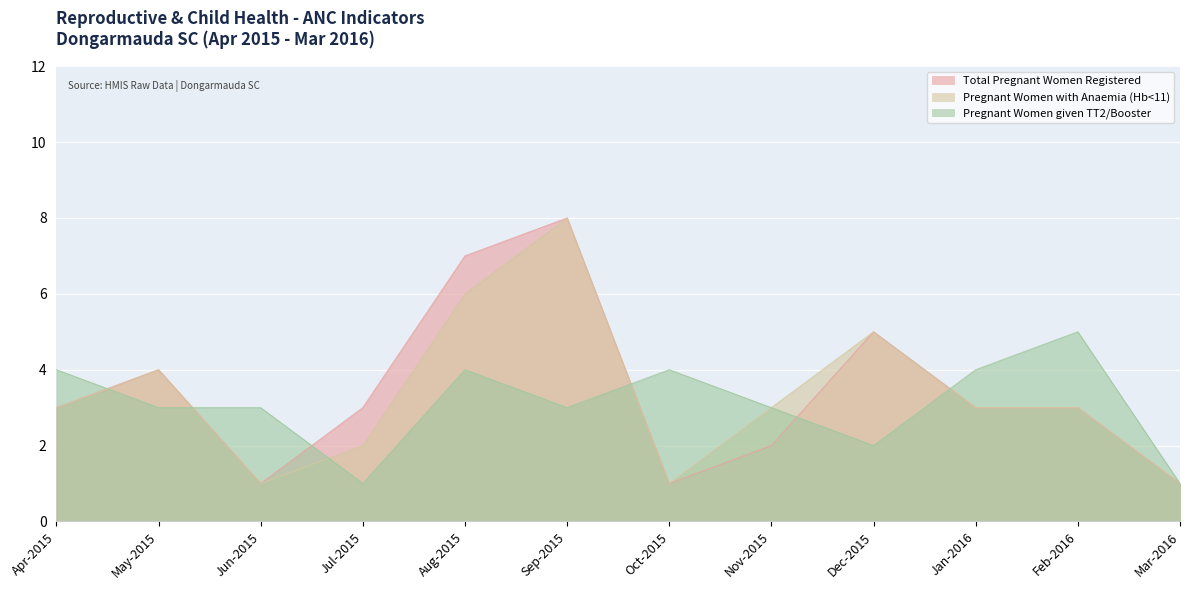

After their last crossing, which series has the higher values: Total Pregnant Women Registered or Pregnant Women given TT2/Booster?

Pregnant Women given TT2/Booster